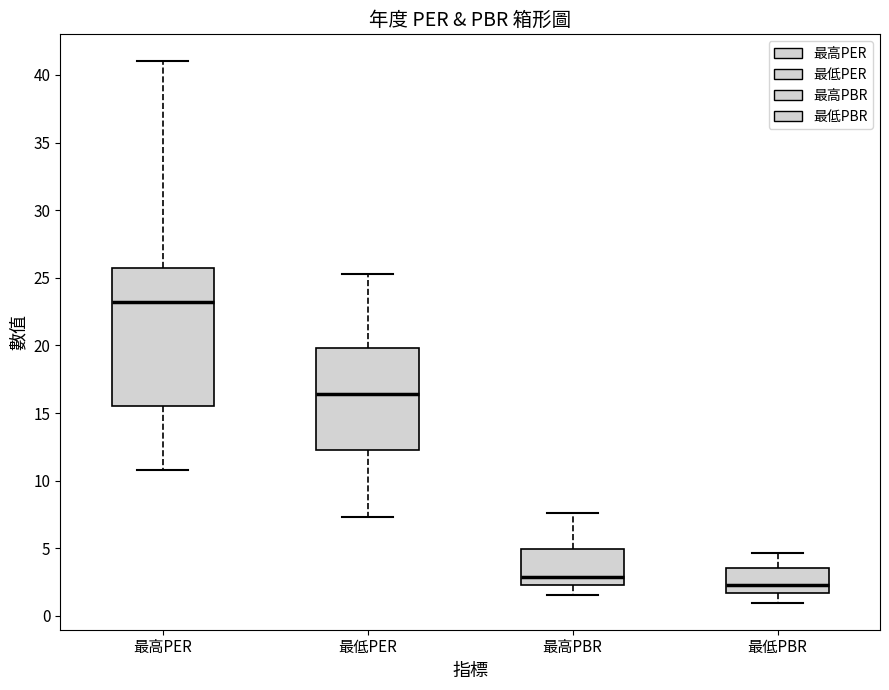

Where is the upper edge of the box for 最低PBR on the y-axis? The values are not printed on the chart, so give them approximately, as read against the axis.

3.5